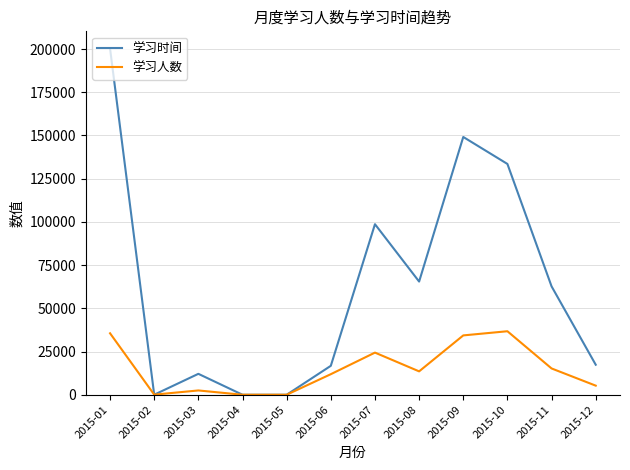

Which series has the widest spread of values?

学习时间